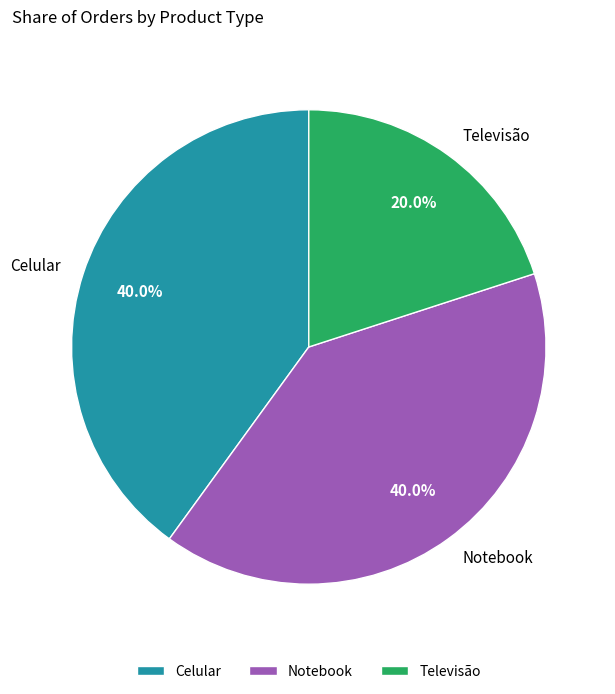

Count the number of slices in the pie.

3